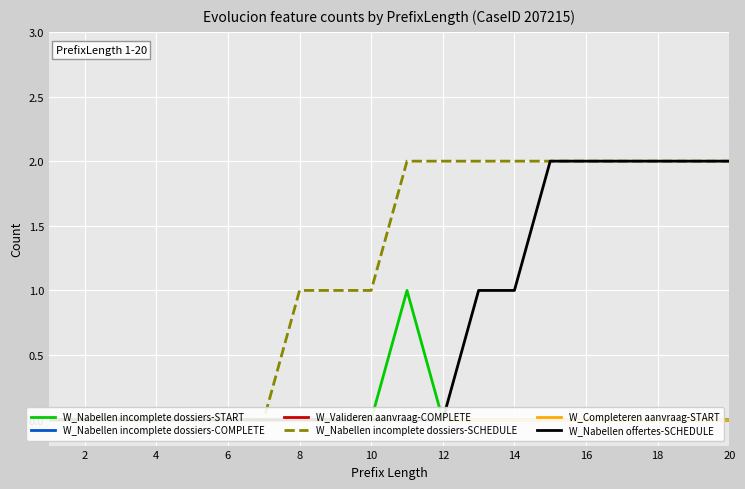

Which series has the largest range (max minus min)?

W_Nabellen incomplete dossiers-SCHEDULE